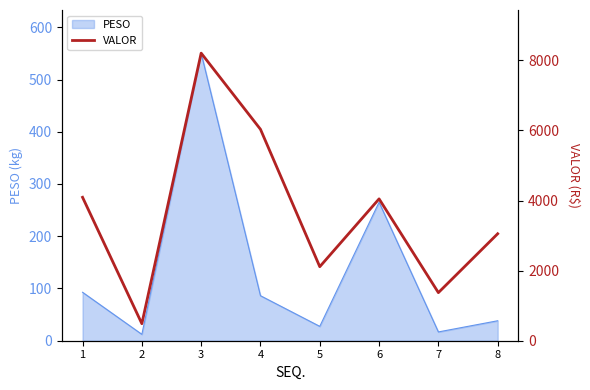

What value does the data have at 1?

4093.3